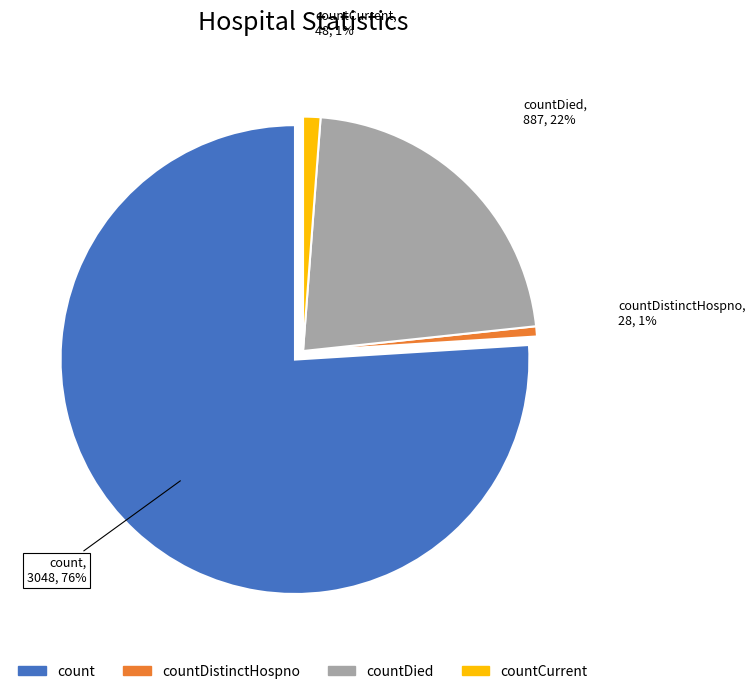

To the nearest percent, what portion does count represent?

76%